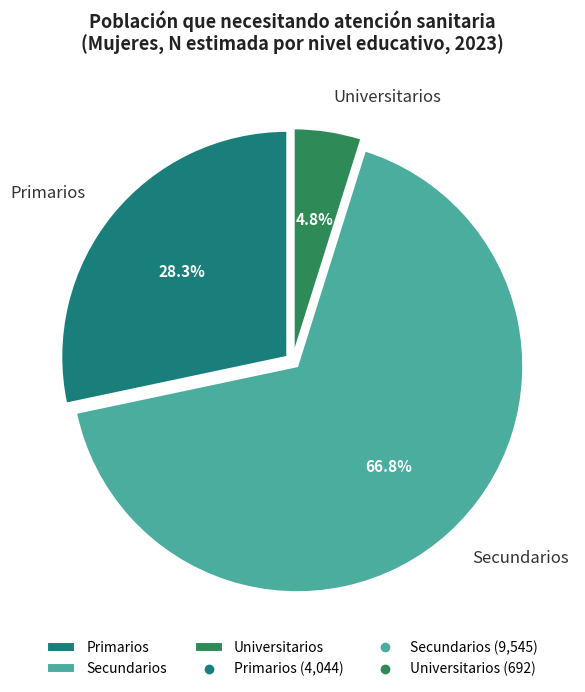

Is Secundarios the majority of the pie?

Yes